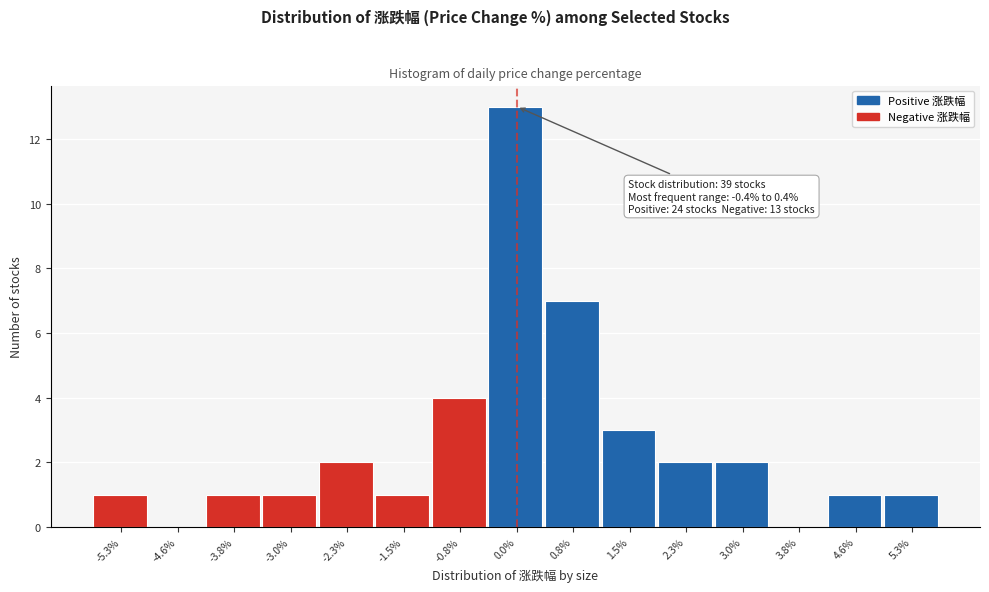

Over which range of the x-axis is the bar tallest?

-0.38 to 0.38